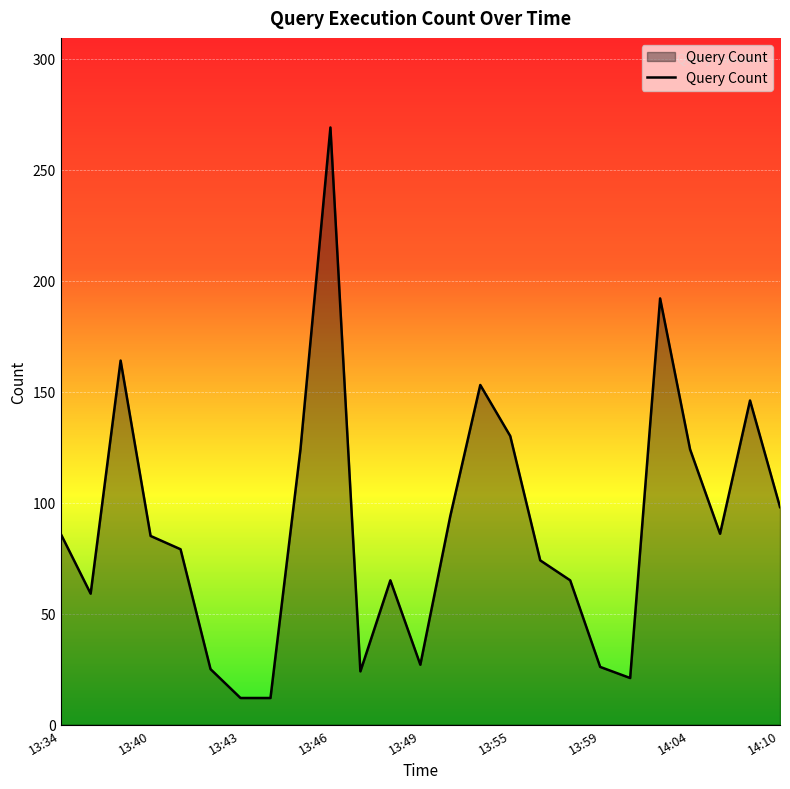

What is the minimum value shown in the chart?

12